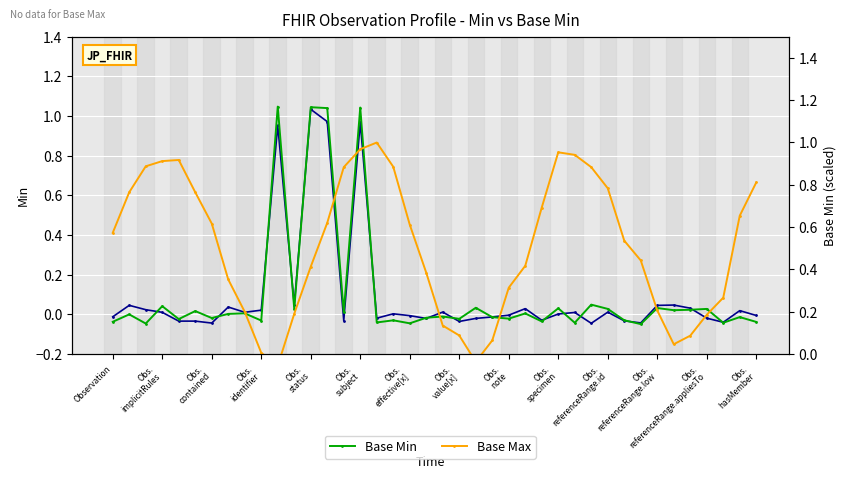

Between 39 and 37, which is larger?

39